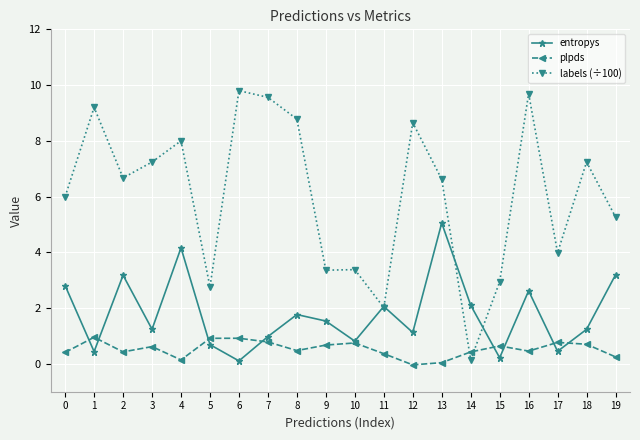

What is the value of the entropys point at the 3rd from the left?

3.2